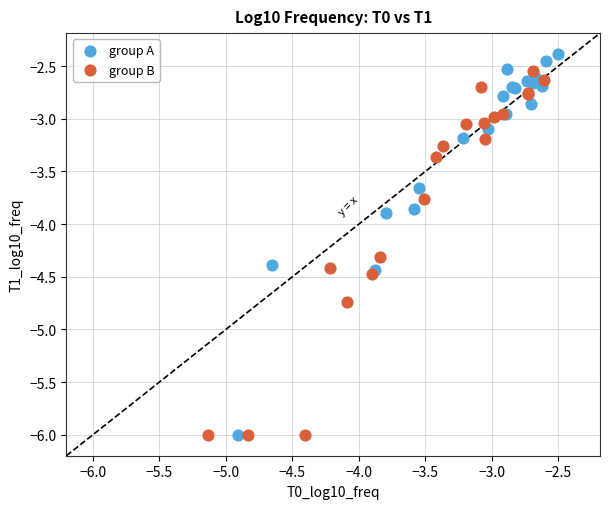

Which series contains the highest Y value?

group A